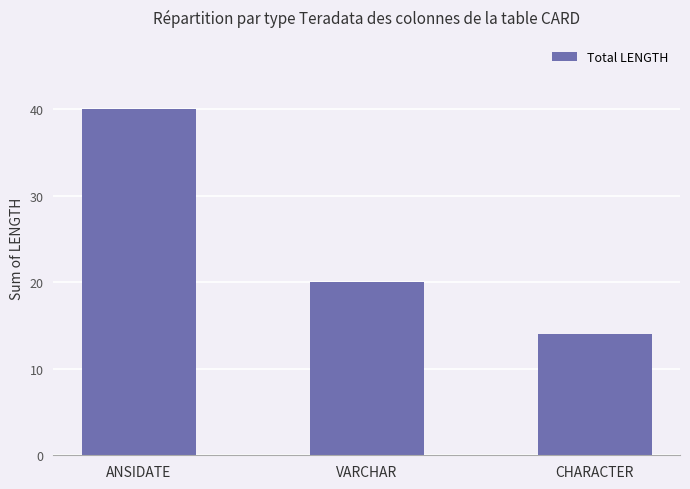

Read the value at VARCHAR, to the nearest 5.

20